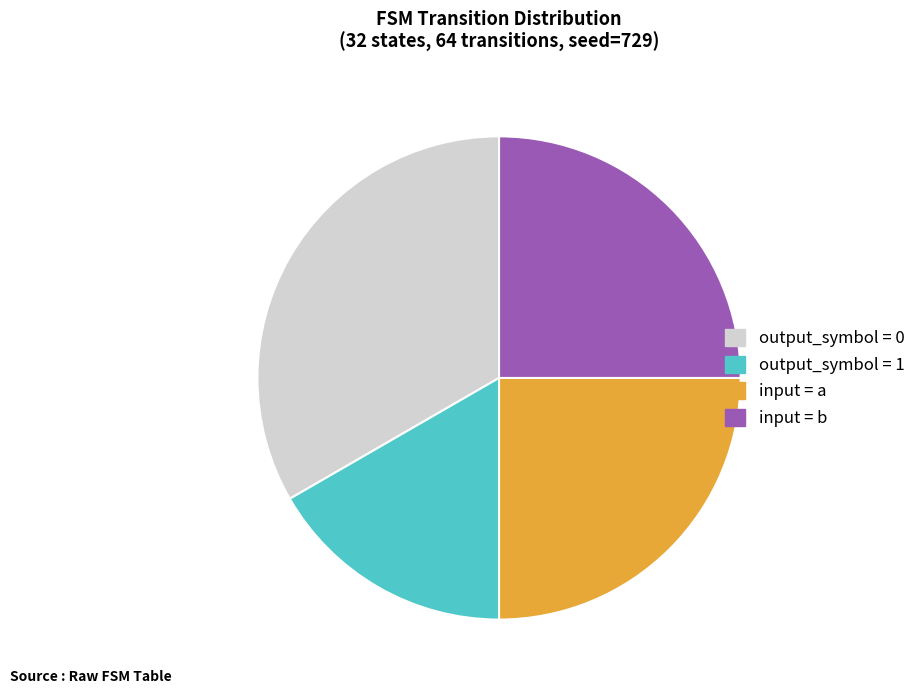

True or false: input = a accounts for 38% of the total.

False